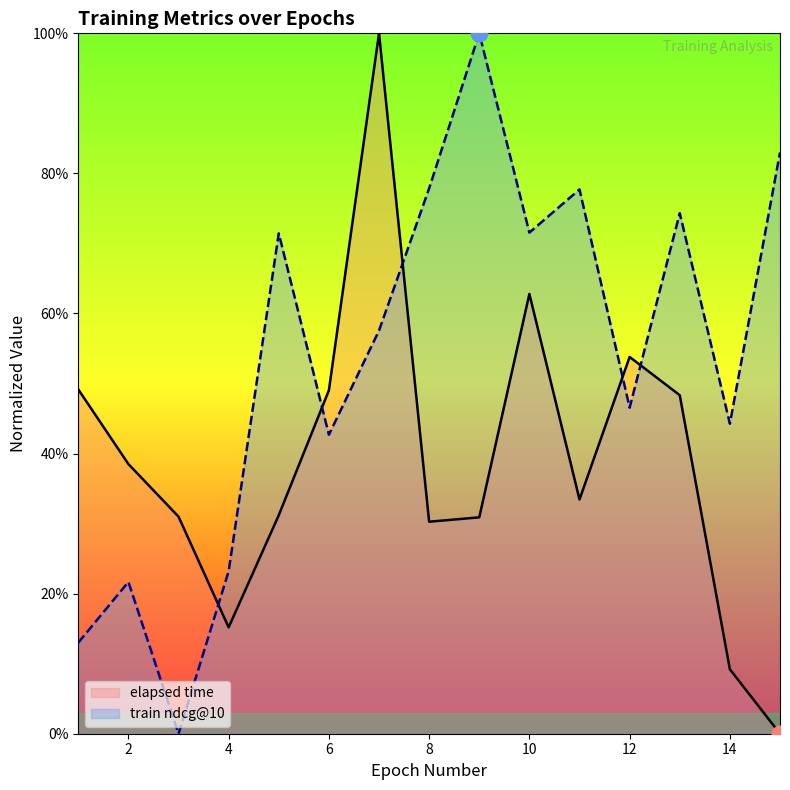

How many times do train ndcg@10 and elapsed time cross each other?

5